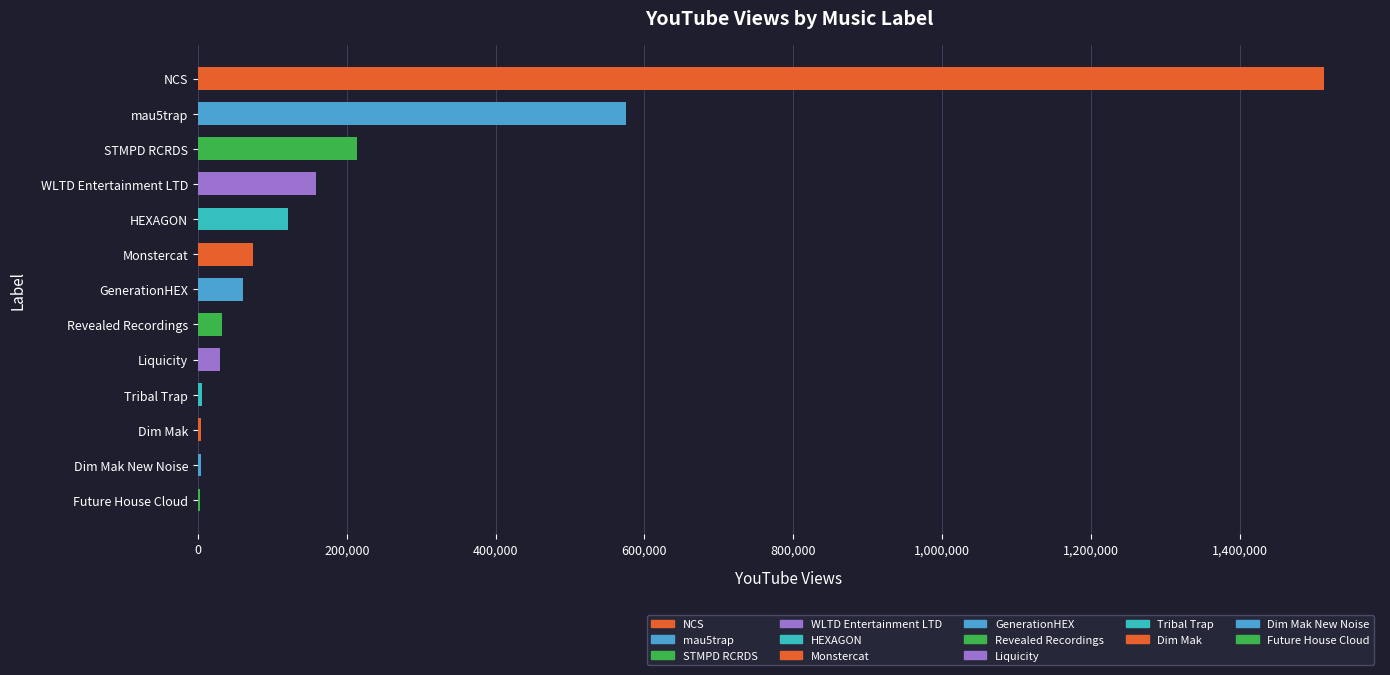

Is it true that the value at mau5trap is 575075?

True